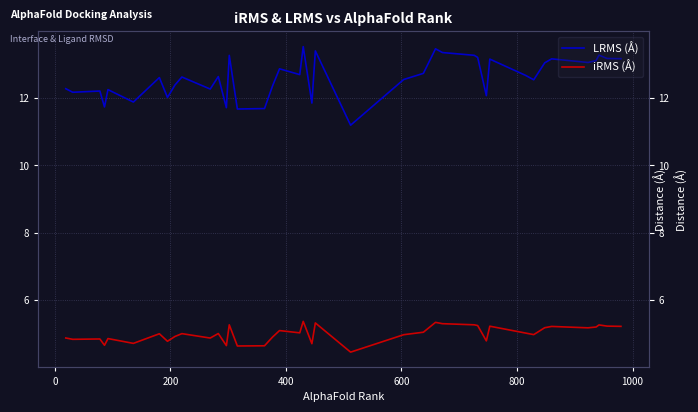

Reading right to left, what are all the values shown in this chart?

LRMS (Å): 13.2	13.2	13.3	13.1	13.1	13.2	13.0	12.5	12.7	13.2	12.1	13.2	13.3	13.3	13.5	12.7	12.5	11.2	13.4	11.8	13.5	12.7	12.9	12.4	11.7	11.7	13.3	11.7	12.6	12.3	12.6	12.4	12.0	12.6	11.9	12.2	11.7	12.2	12.2	12.3
iRMS (Å): 5.2	5.2	5.3	5.2	5.2	5.2	5.2	5.0	5.0	5.2	4.8	5.2	5.3	5.3	5.3	5.0	5.0	4.5	5.3	4.7	5.4	5.0	5.1	4.9	4.6	4.6	5.3	4.6	5.0	4.9	5.0	4.9	4.8	5.0	4.7	4.9	4.7	4.8	4.8	4.9